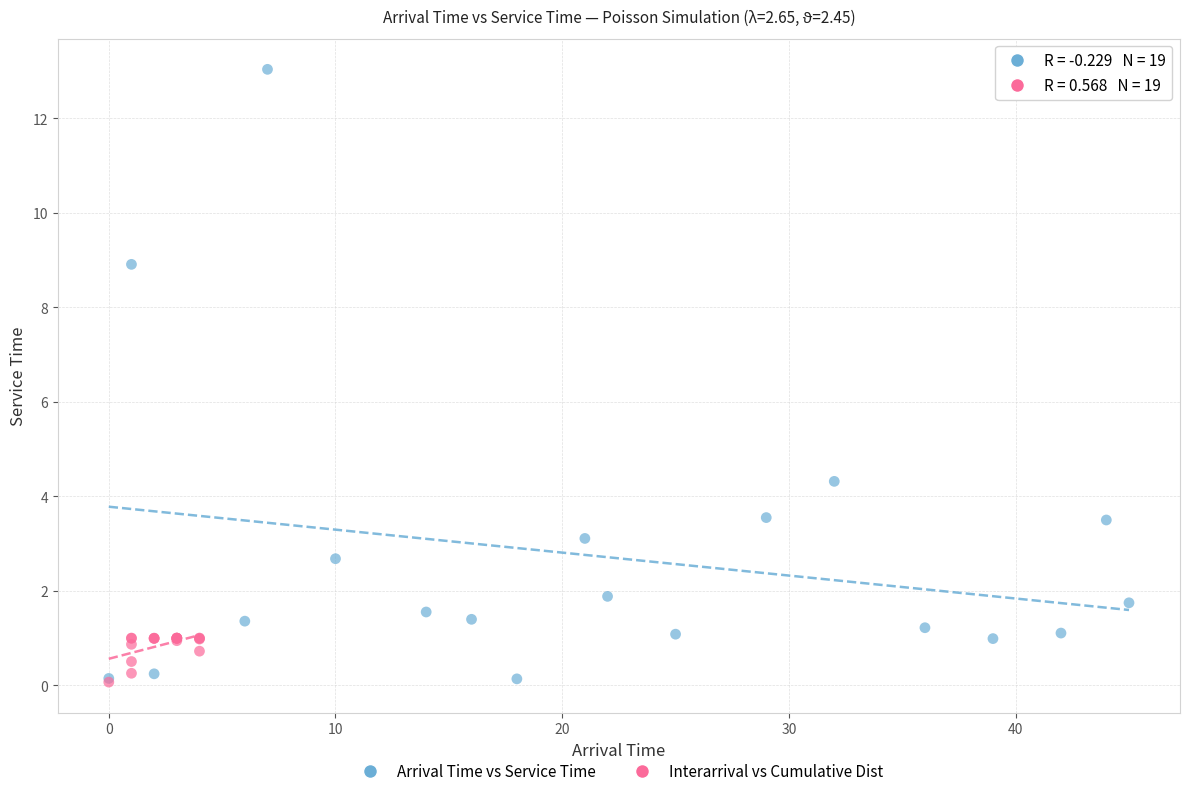

Which series has the largest Y range (max minus min)?

Arrival Time vs Service Time